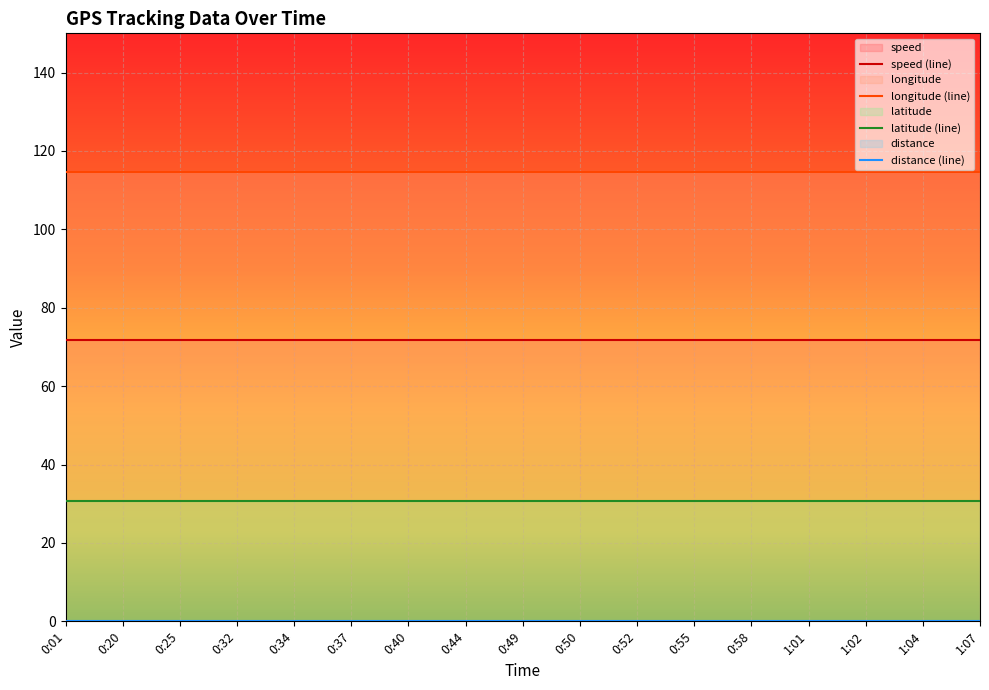

True or false: longitude has a value of 188.2 at 0:52.

False